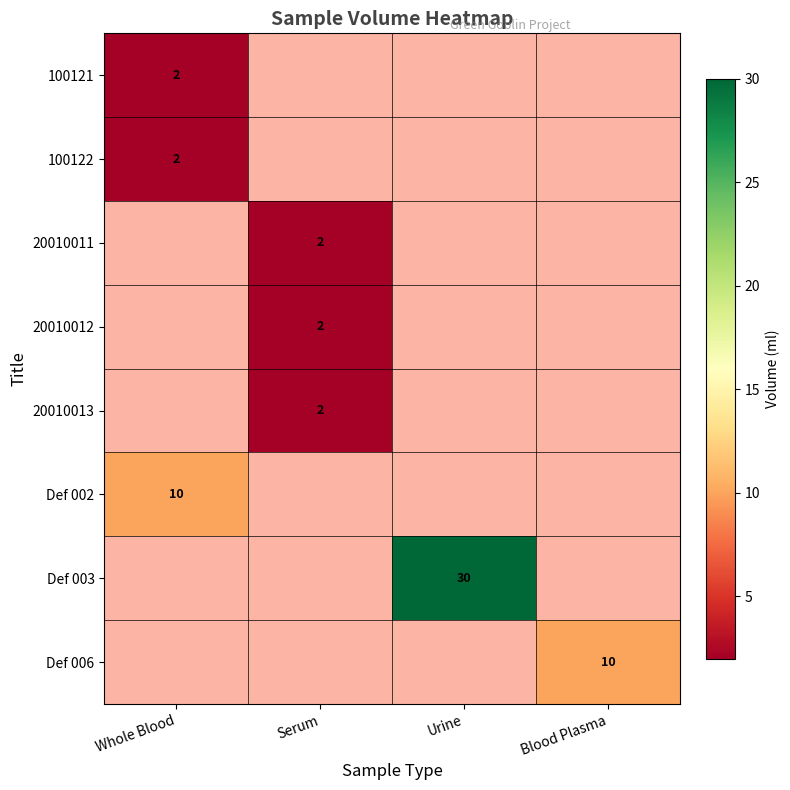

Is the value of 100122 at Serum greater than the value of Def 002 at Serum?

No